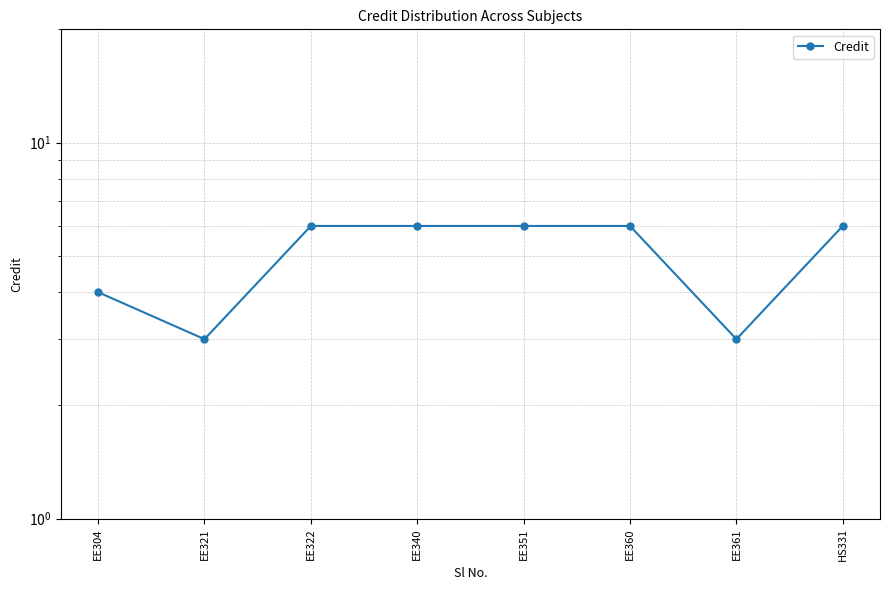

List the labels in order of value, smallest first.

EE321, EE361, EE304, EE322, EE340, EE351, EE360, HS331